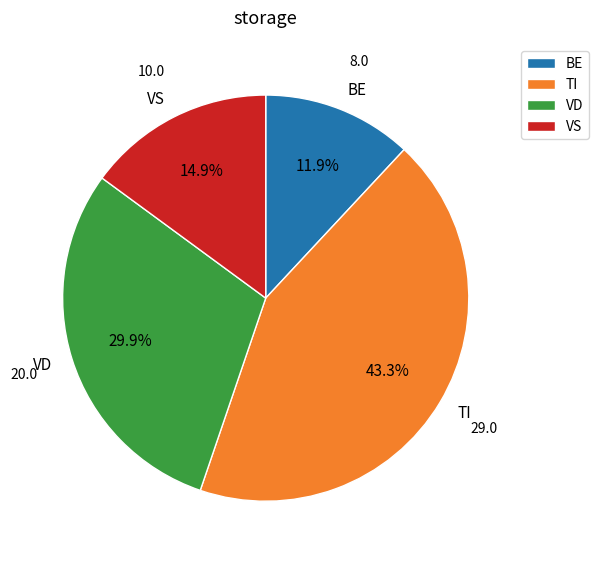

How much of the chart is everything except VS?

85.1%